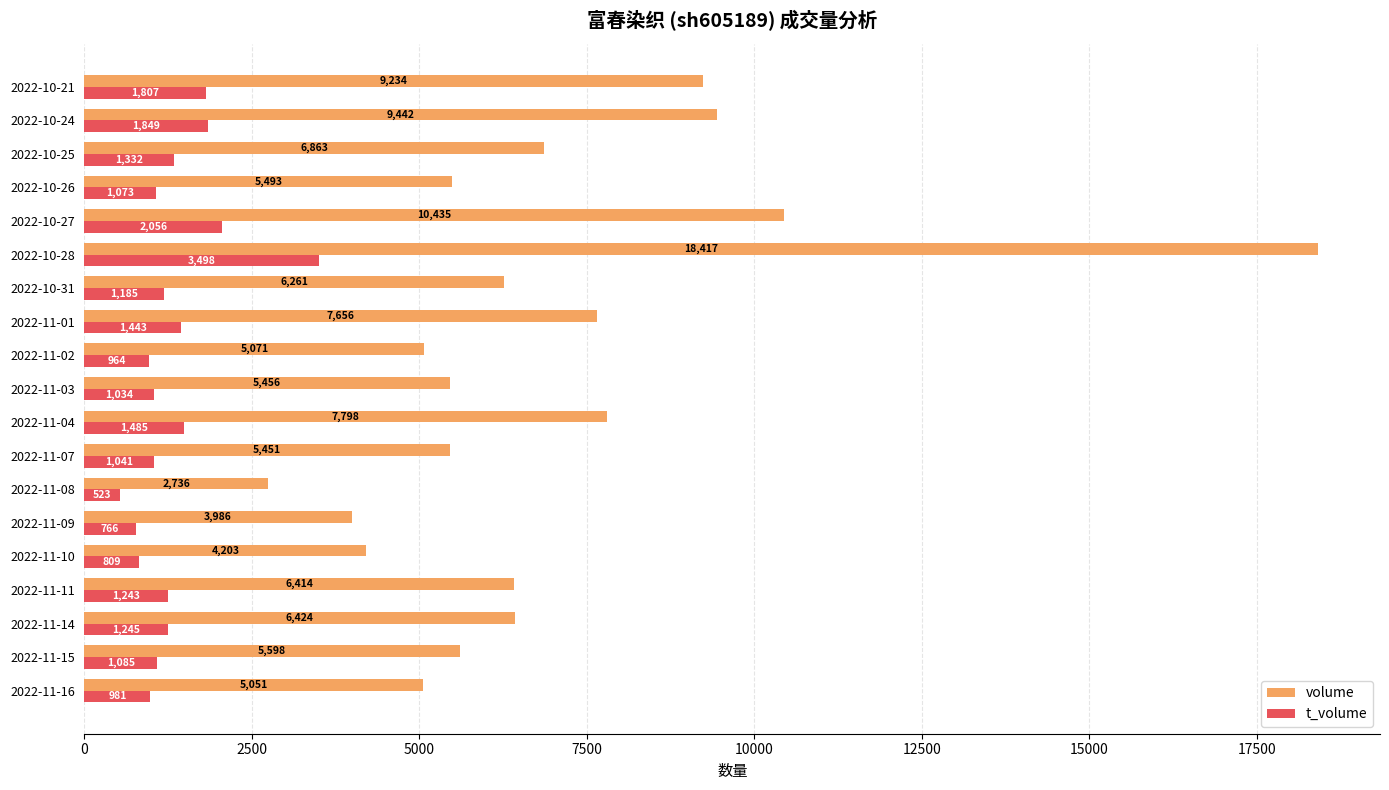

What is the average value of the volume series?

6947